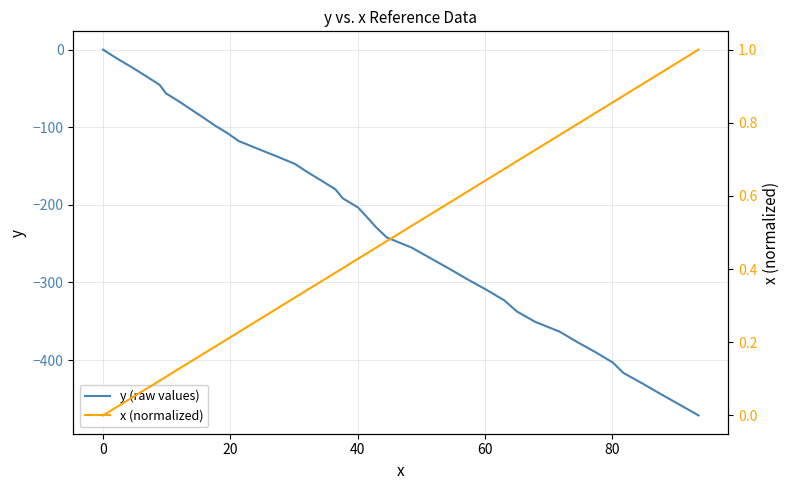

What is the difference between the maximum and minimum values in the x (normalized) series?

1.0